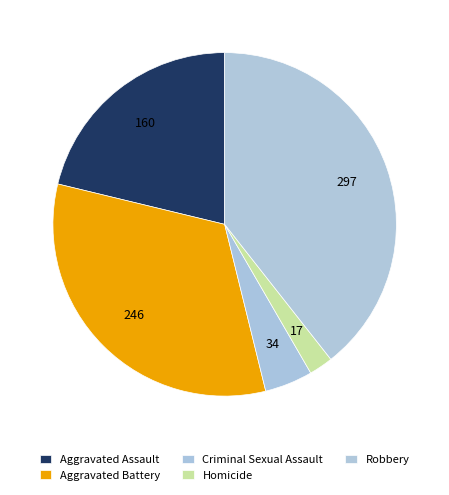

Is Criminal Sexual Assault the majority of the pie?

No